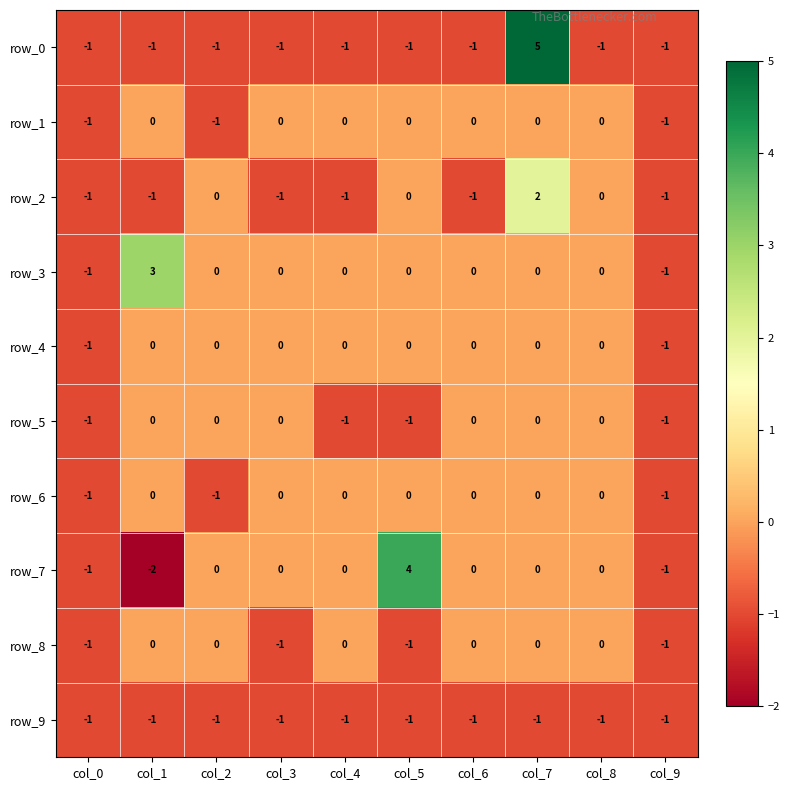

What is the spread (max minus min) of values at col_1?

5